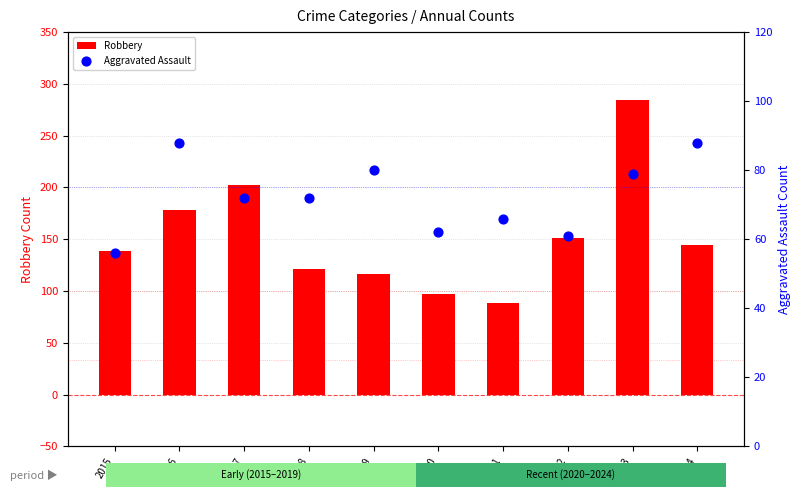

Which series has the largest total across all categories?

Robbery